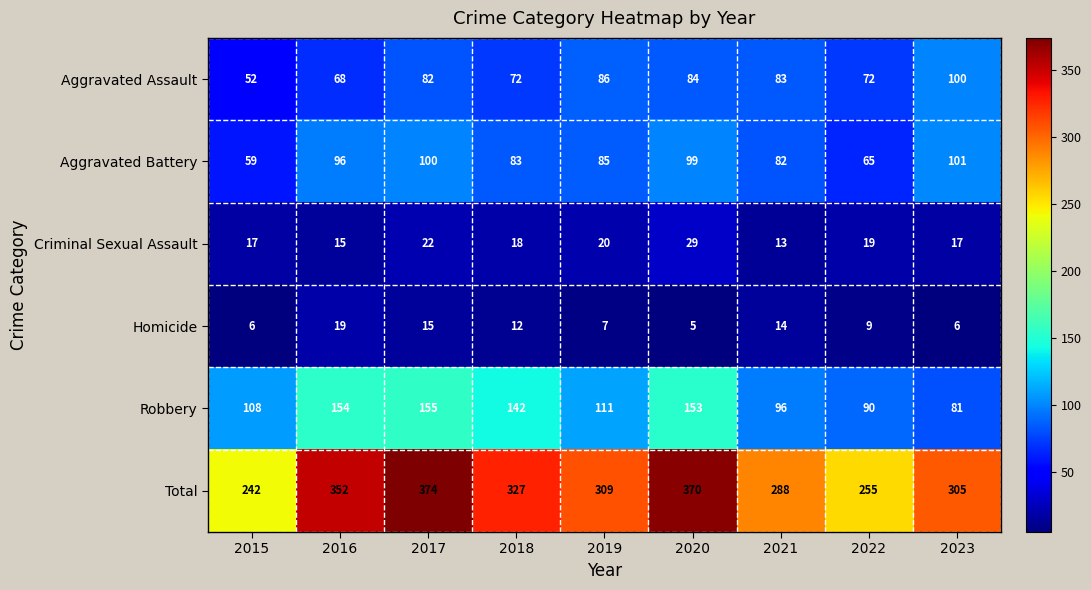

Which series changed the most between 2018 and 2023?

Robbery